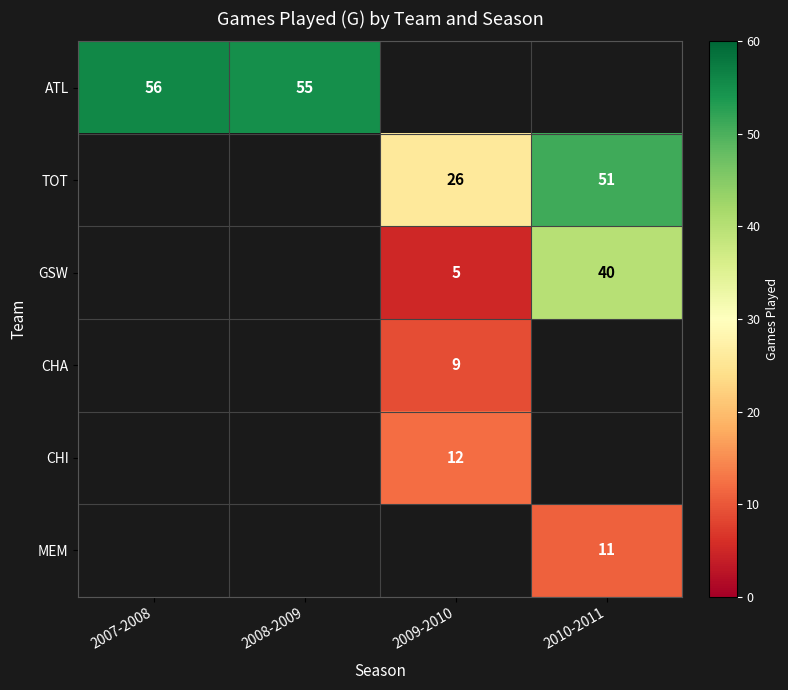

The TOT series shows 26 at 2009-2010. True or false?

True